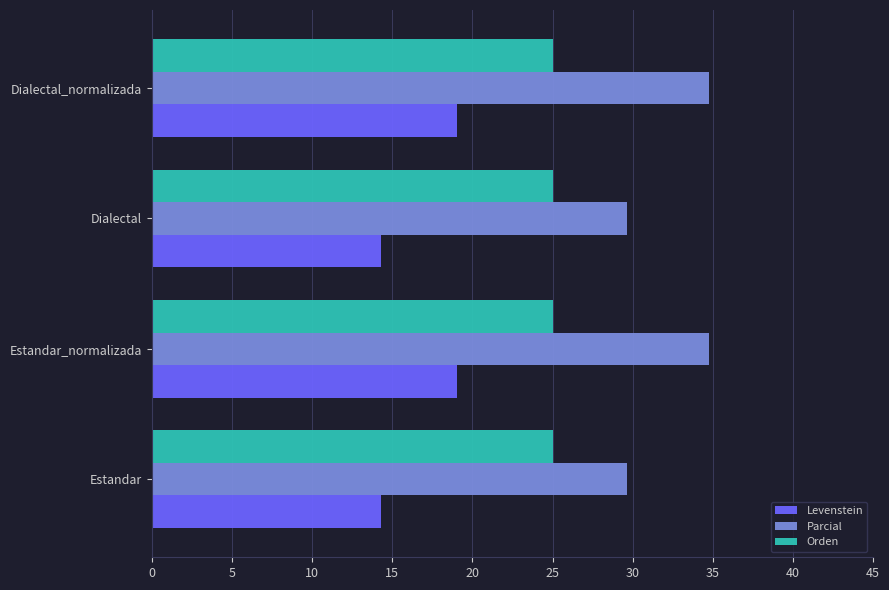

What is the average value of the Levenstein series?

16.7